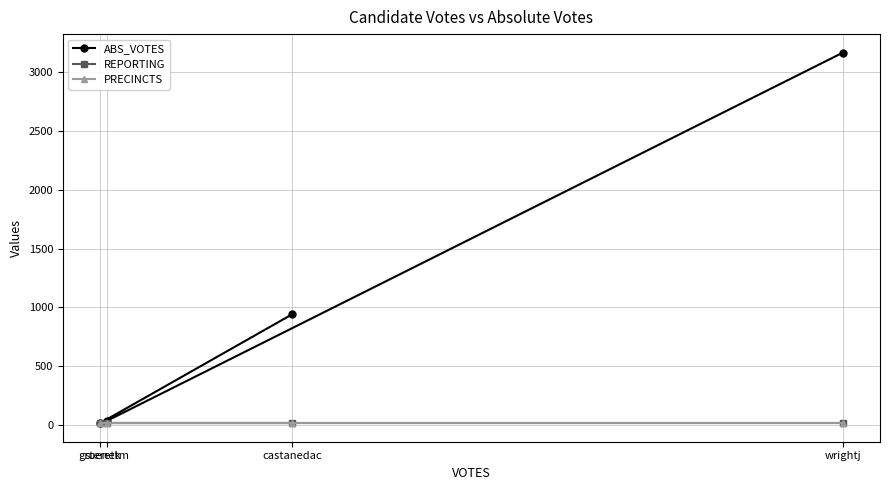

At which label does ABS_VOTES first exceed 942?

wrightj